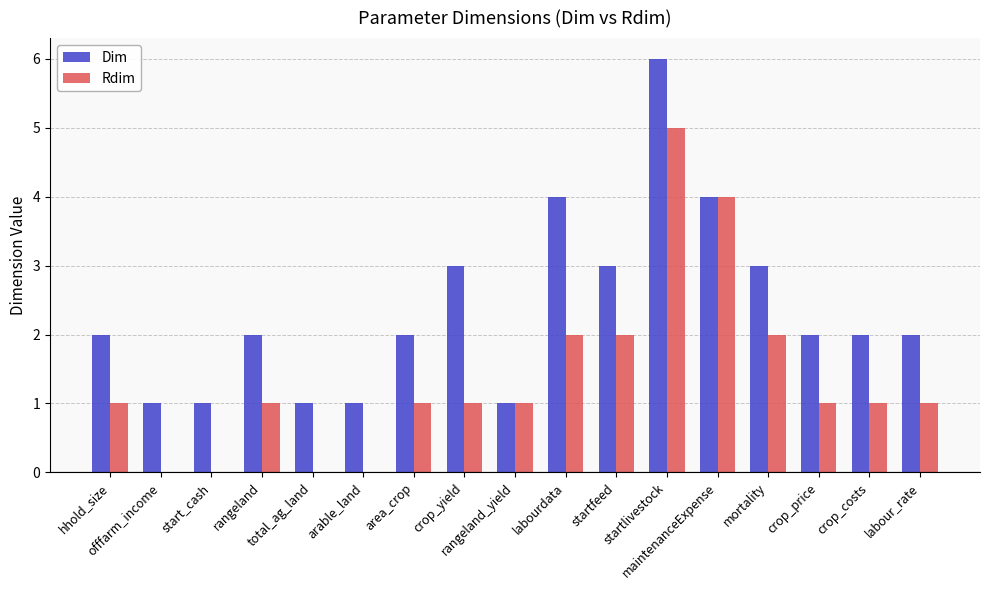

Reading right to left, extract all data points from this chart.

Dim: labour_rate=2	crop_costs=2	crop_price=2	mortality=3	maintenanceExpense=4	startlivestock=6	startfeed=3	labourdata=4	rangeland_yield=1	crop_yield=3	area_crop=2	arable_land=1	total_ag_land=1	rangeland=2	start_cash=1	offfarm_income=1	hhold_size=2
Rdim: labour_rate=1	crop_costs=1	crop_price=1	mortality=2	maintenanceExpense=4	startlivestock=5	startfeed=2	labourdata=2	rangeland_yield=1	crop_yield=1	area_crop=1	arable_land=0	total_ag_land=0	rangeland=1	start_cash=0	offfarm_income=0	hhold_size=1